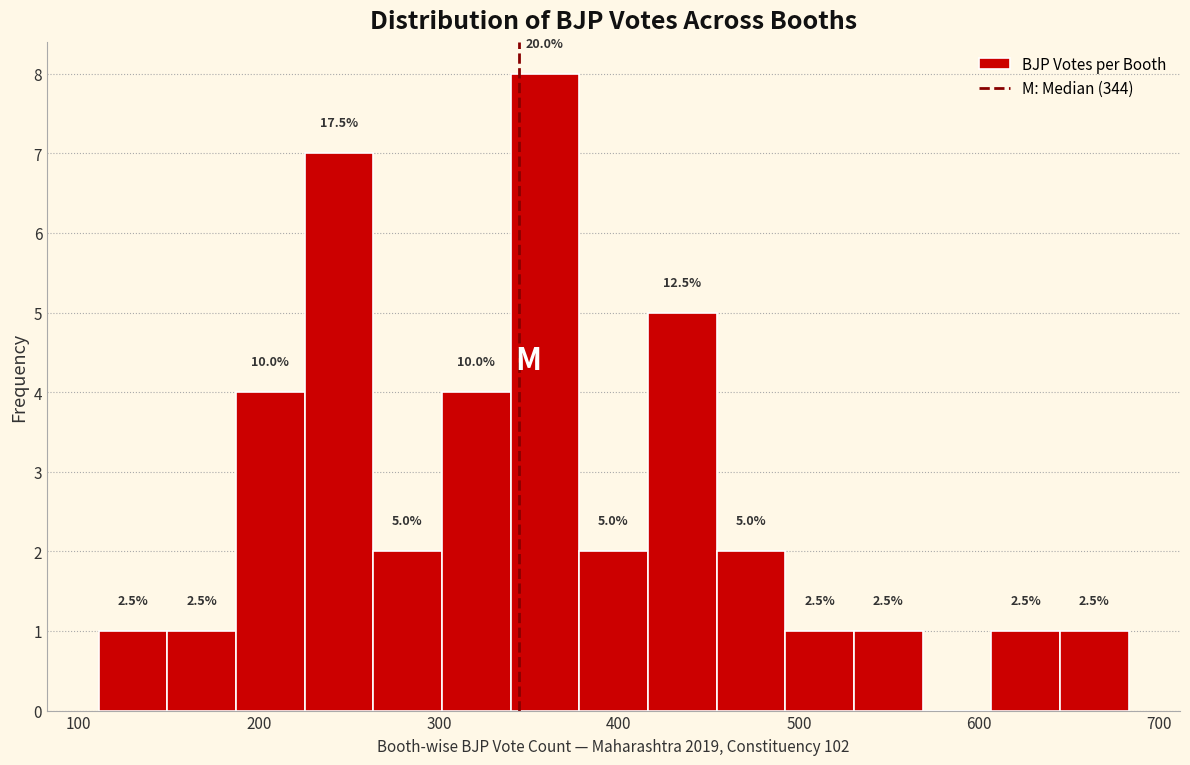

Around what value on the x-axis is the tallest bar? Give the approximate position of its centre, as read against the axis.

360